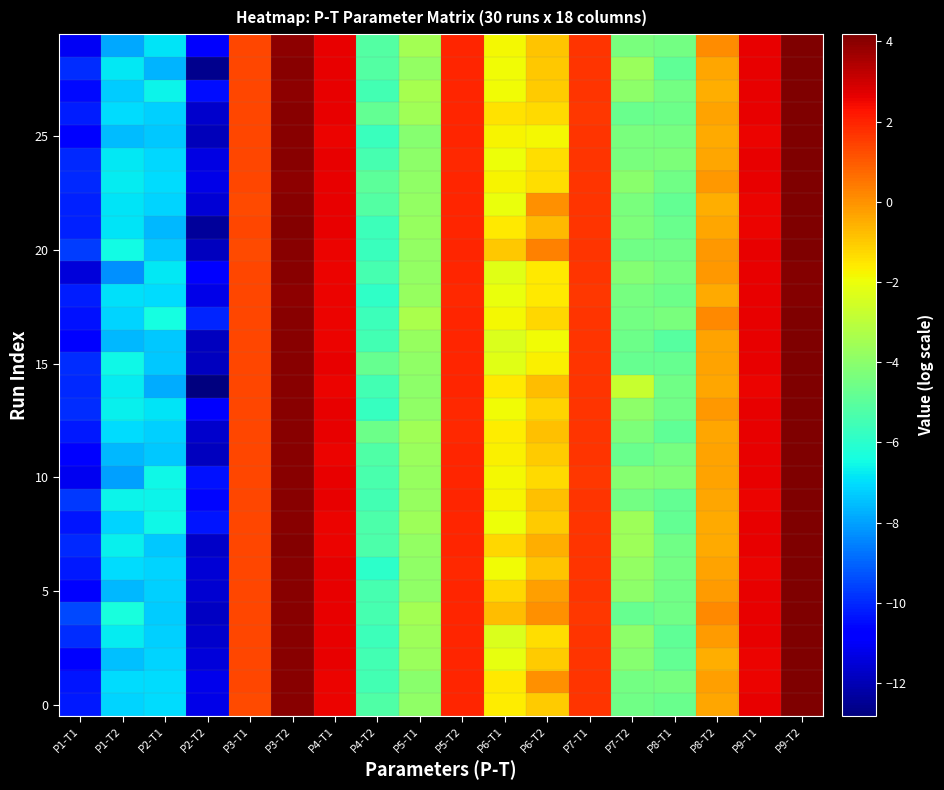

At which category is the sum across all series the highest?

P9-T2